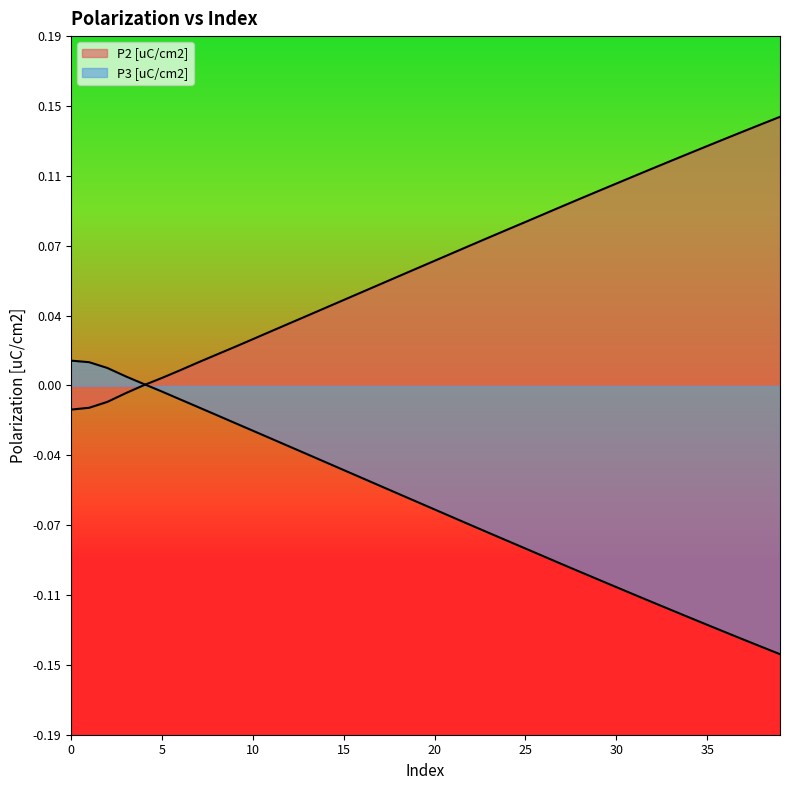

What is the approximate value of P3 [uC/cm2] at 25?

-0.1